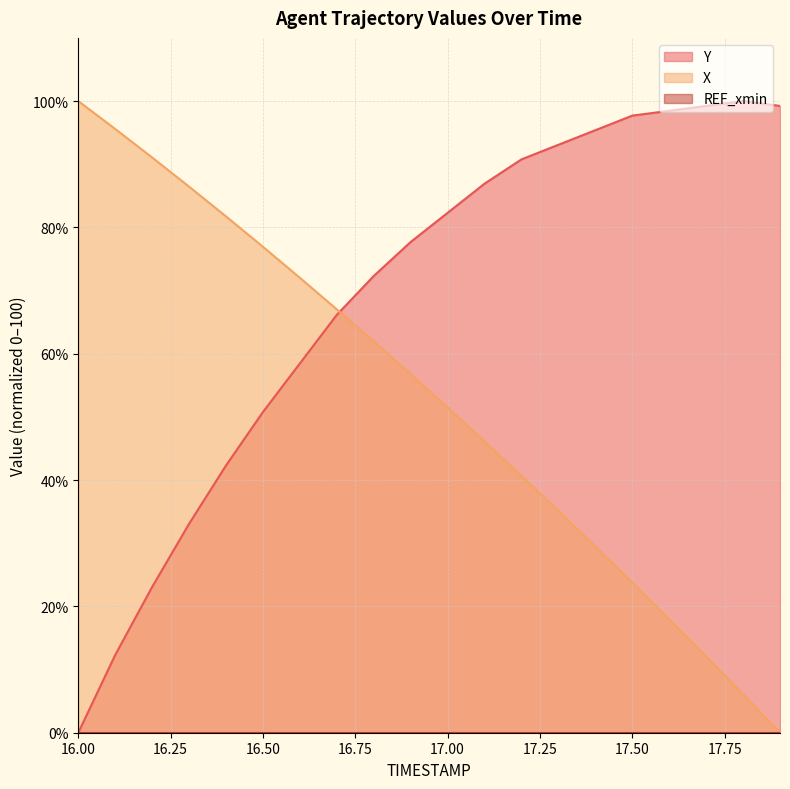

What is the greatest value displayed?

100.0